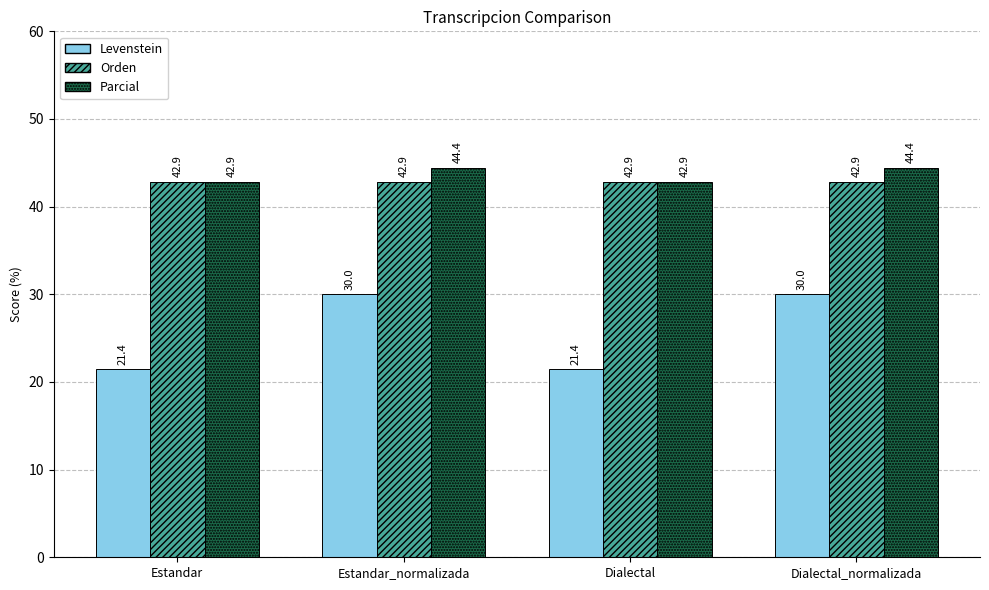

What are all the series names shown in the legend?

Levenstein, Orden, Parcial